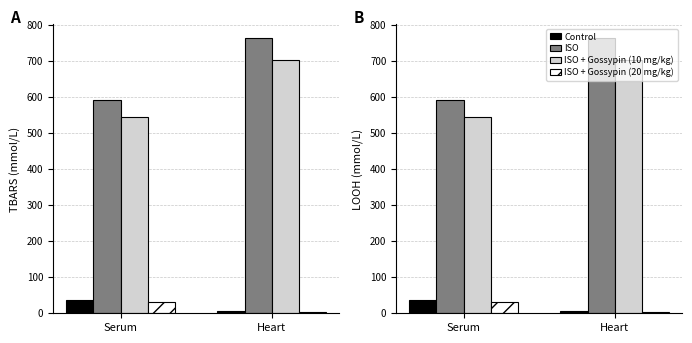

How many groups of bars are there?

2